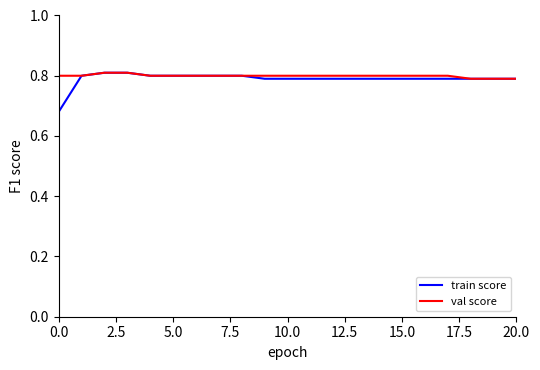

Which series has the largest range (max minus min)?

train score